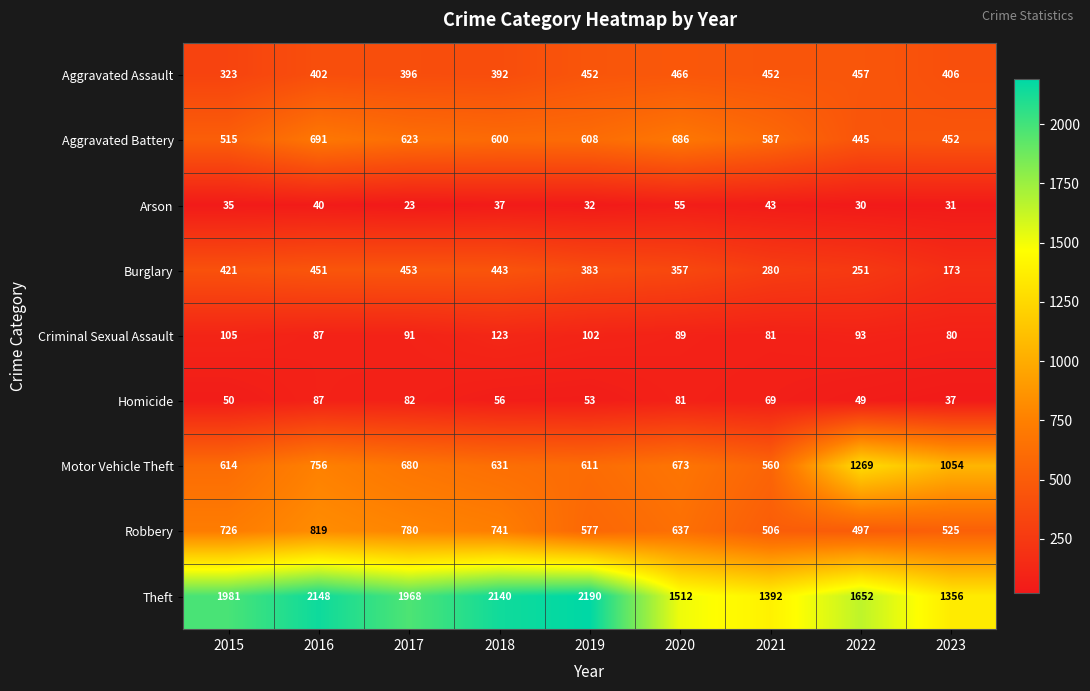

Which series has the largest total across all categories?

Theft